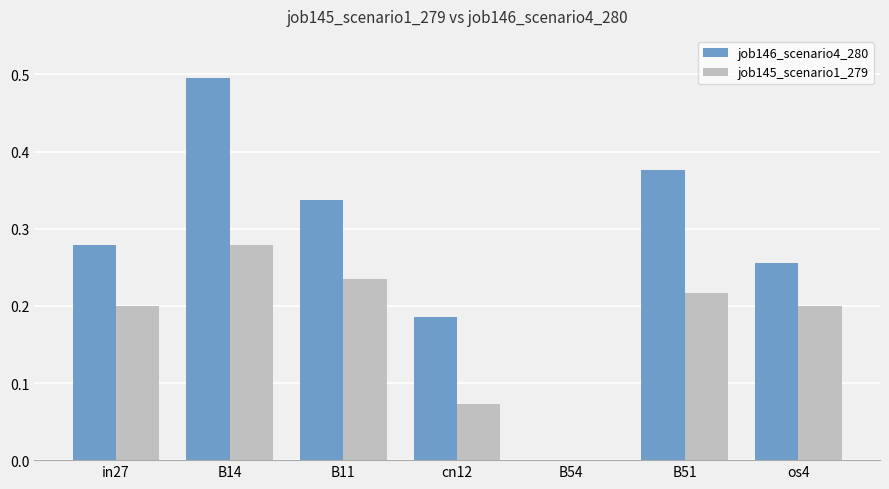

At which category is the sum across all series the highest?

B14